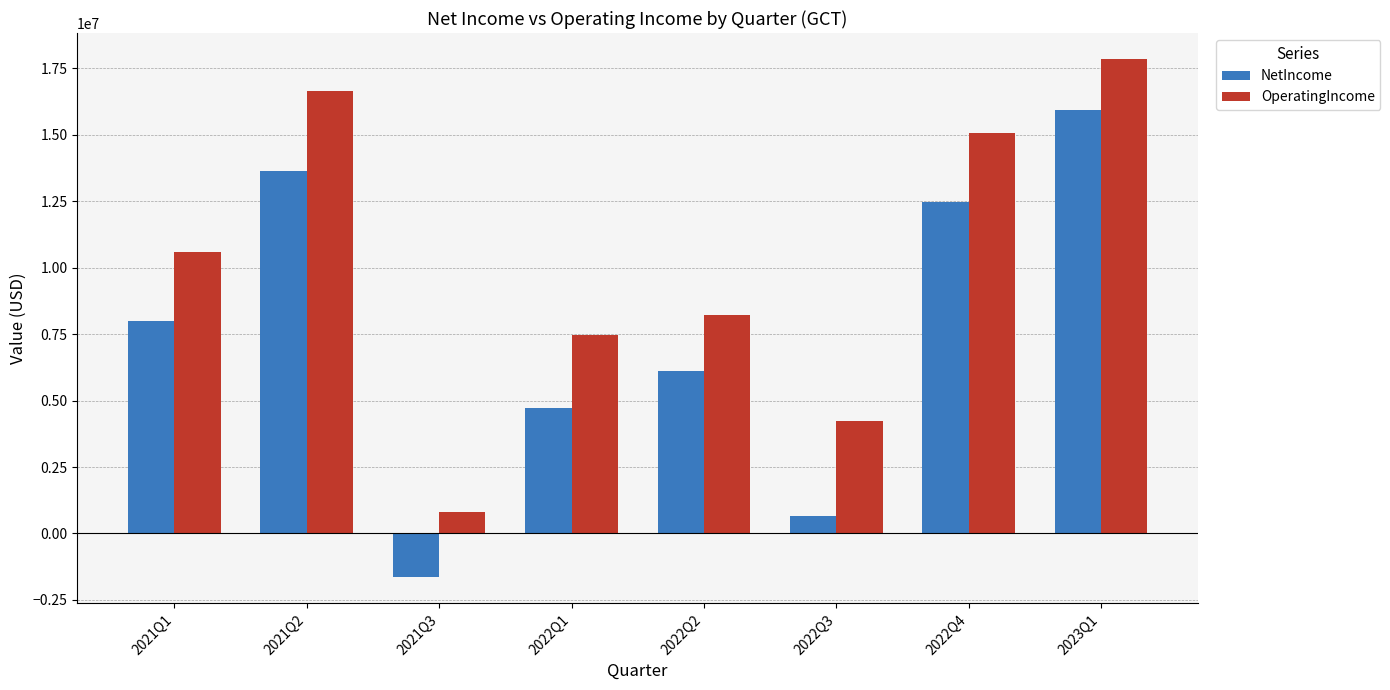

What are all the series names shown in the legend?

NetIncome, OperatingIncome